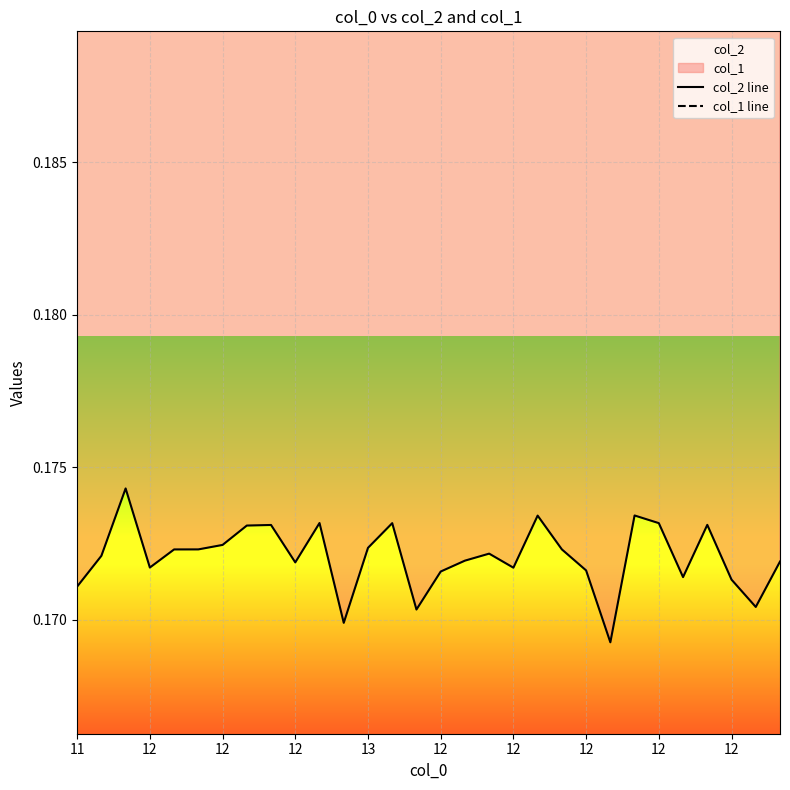

Is the value of col_1 line at 12 greater than the value of col_2 line at 12?

Yes